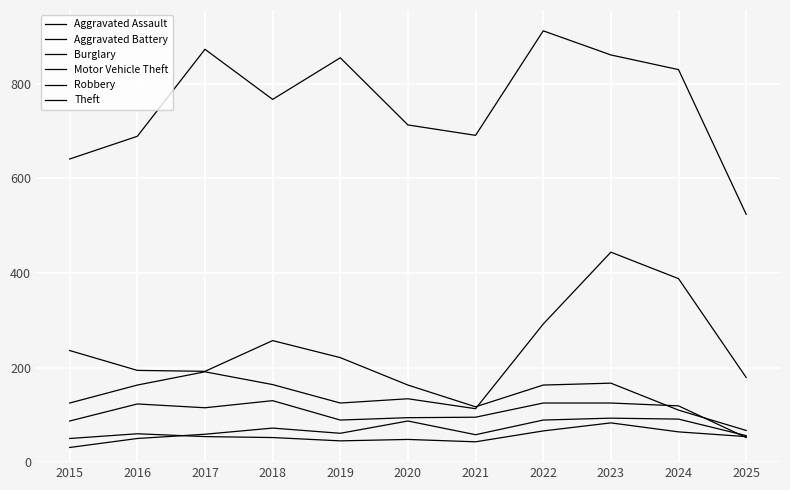

What is the minimum value for Aggravated Battery?

43